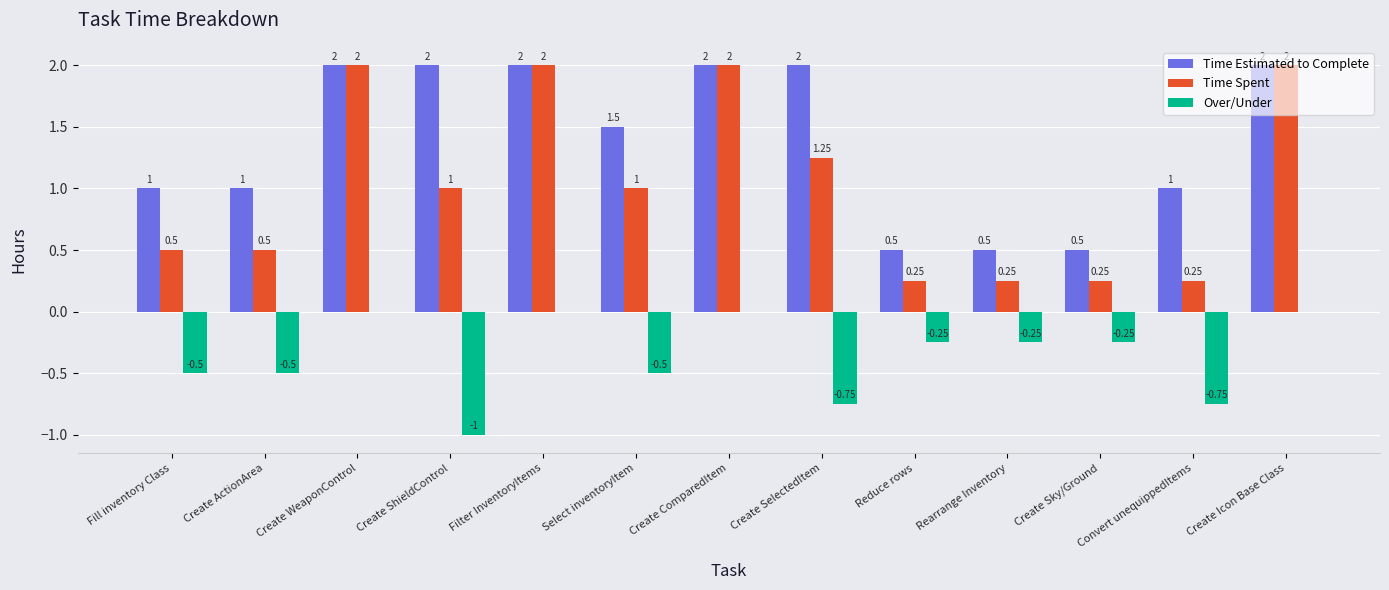

Where does the Time Spent series first go above 1?

Create WeaponControl